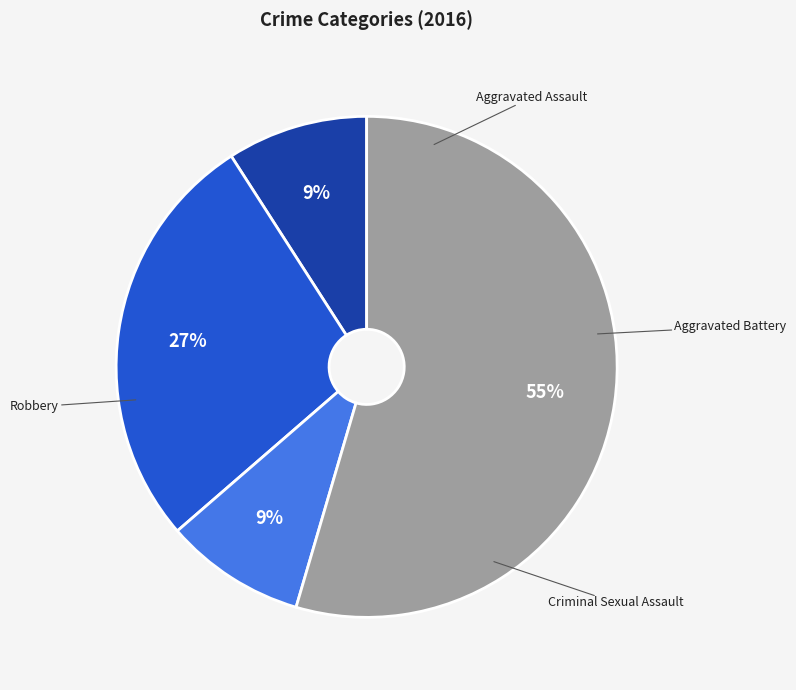

To the nearest percent, what is the average slice percentage?

25%